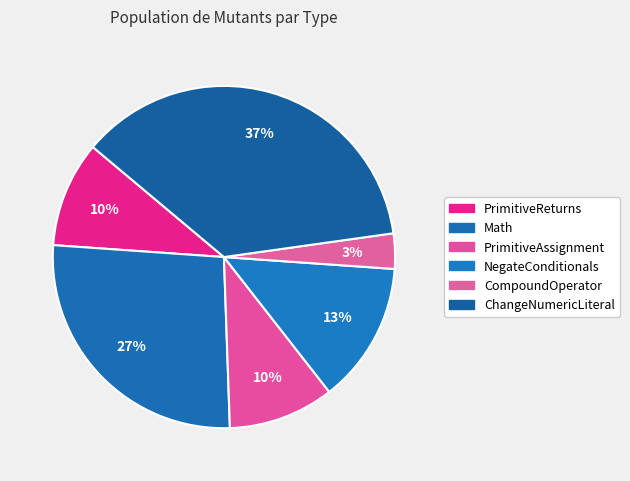

Count the number of slices in the pie.

6